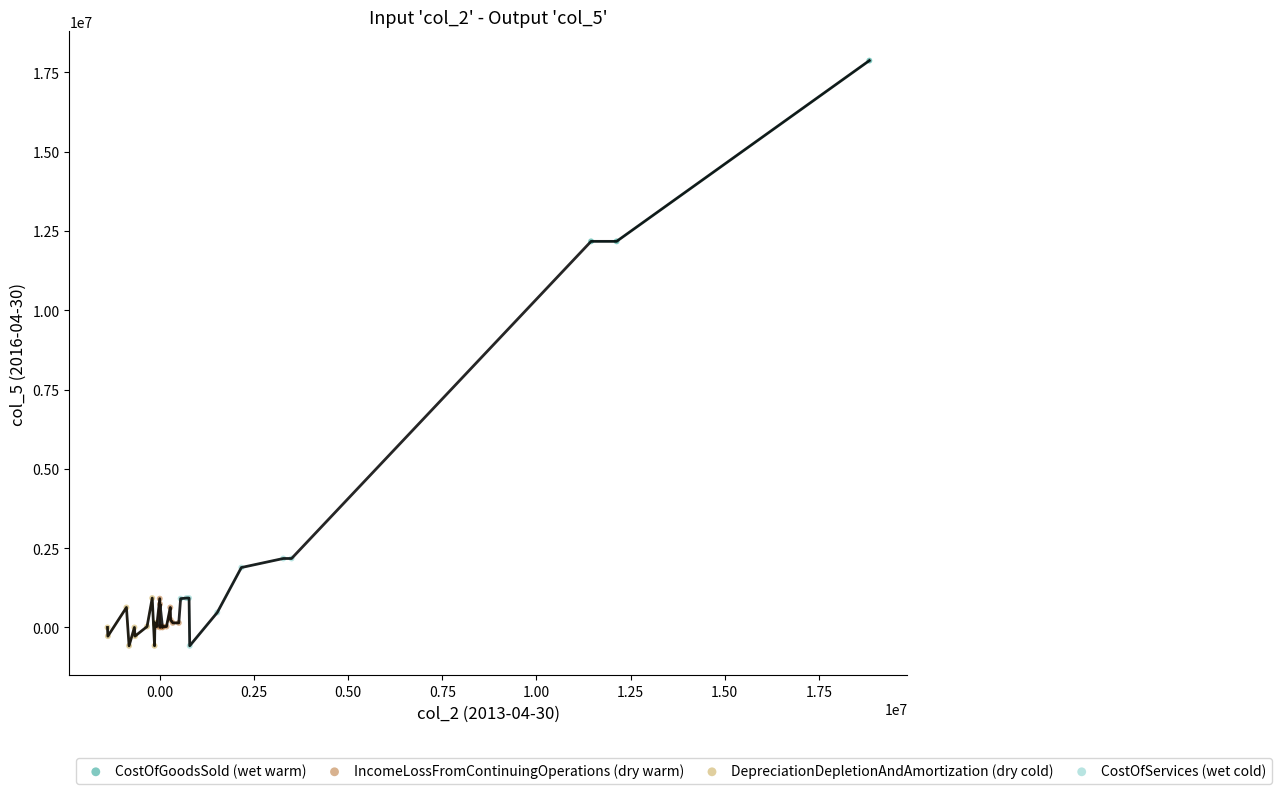

Which series has the largest Y range (max minus min)?

CostOfGoodsSold (wet warm)